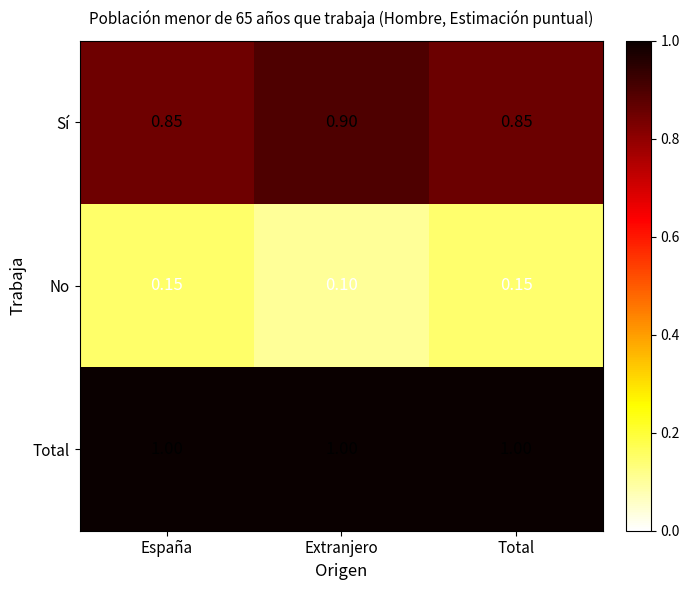

List the series in order of their overall mean, highest first.

Total, Sí, No